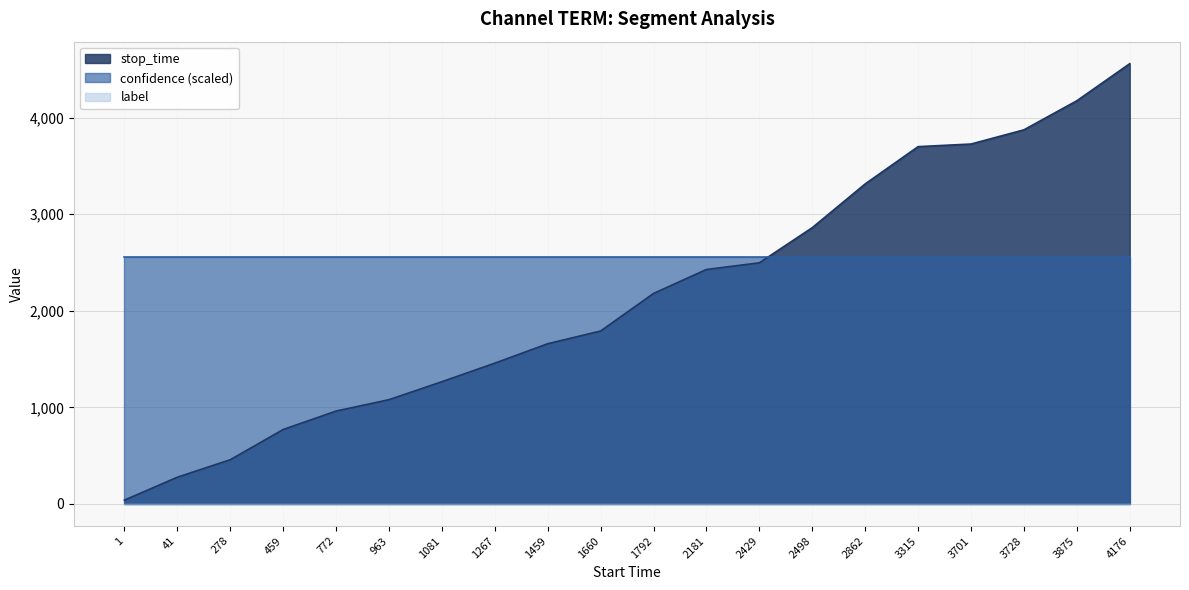

At which category is the sum across all series the highest?

4176